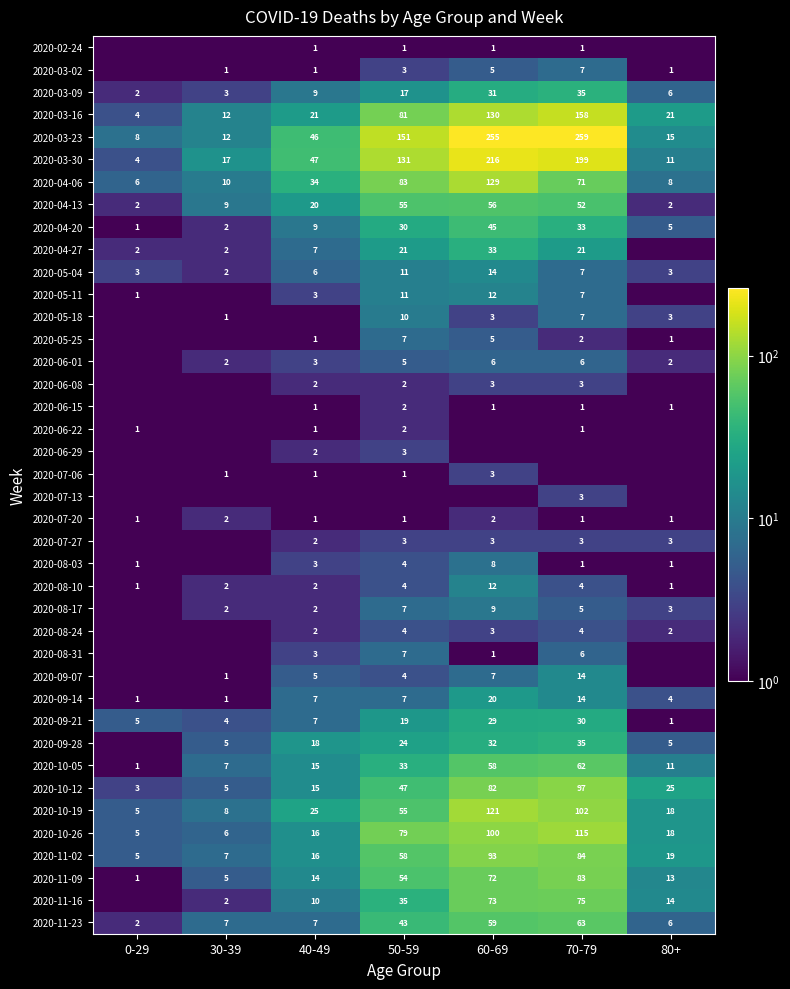

The value of 2020-04-13 at 70-79 is 85.6. True or false?

False